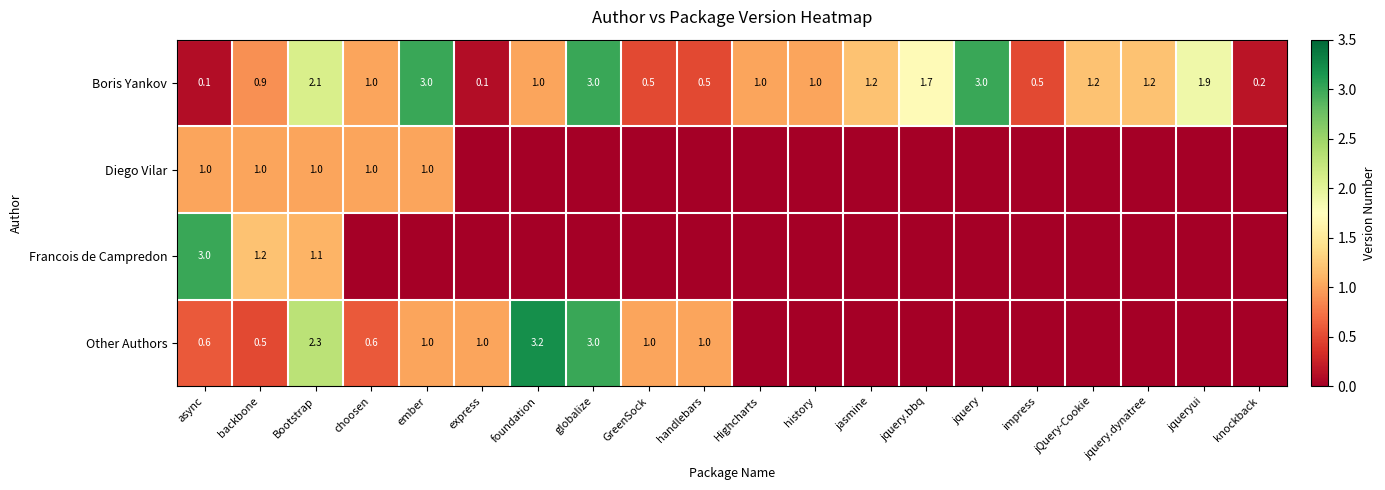

Is it true that Boris Yankov equals 4.6 at globalize?

False